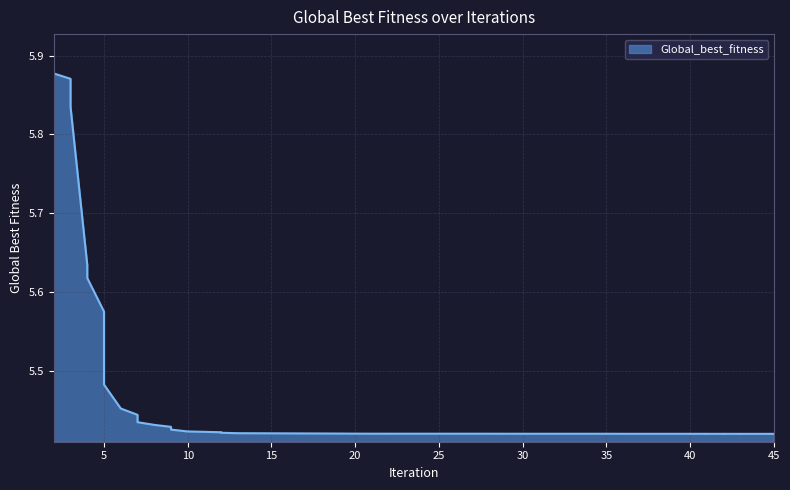

At which category does the chart reach its minimum across all series?

45